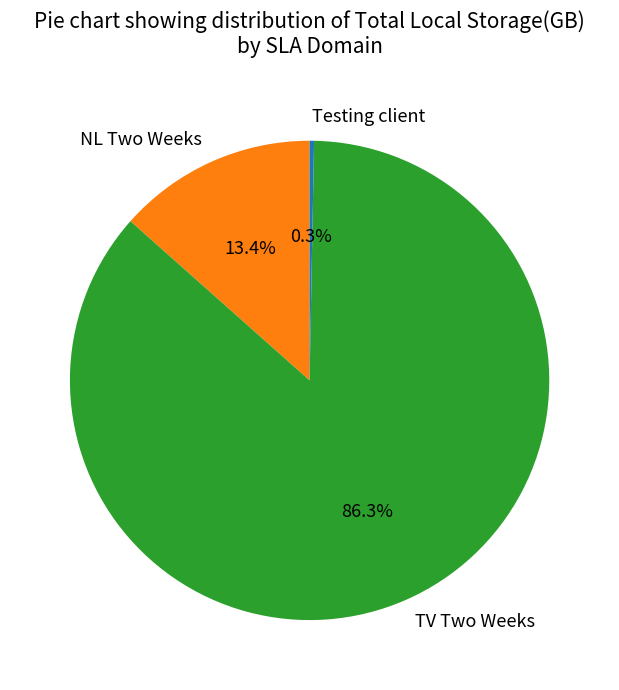

Is there a majority slice in this chart?

Yes